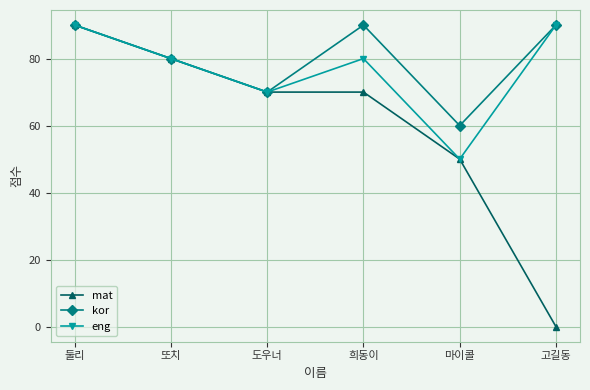

Count the kor values in the range 70 to 90.

5